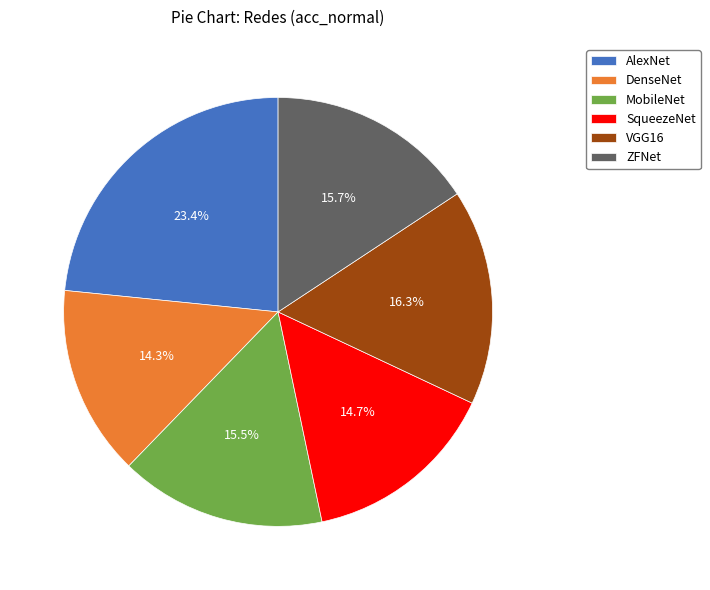

What percentage do AlexNet and MobileNet together represent?

38.9%